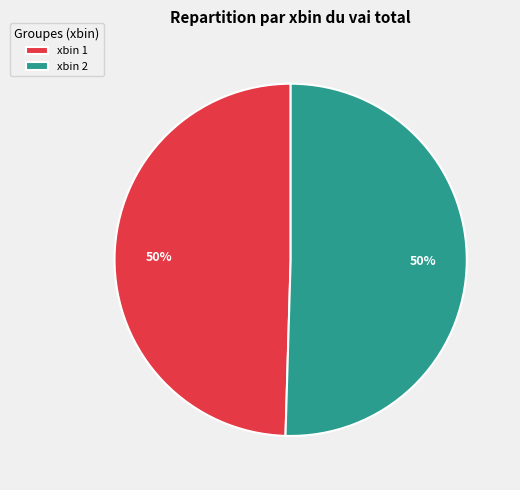

To the nearest percent, what percentage of the pie is xbin 2?

50%